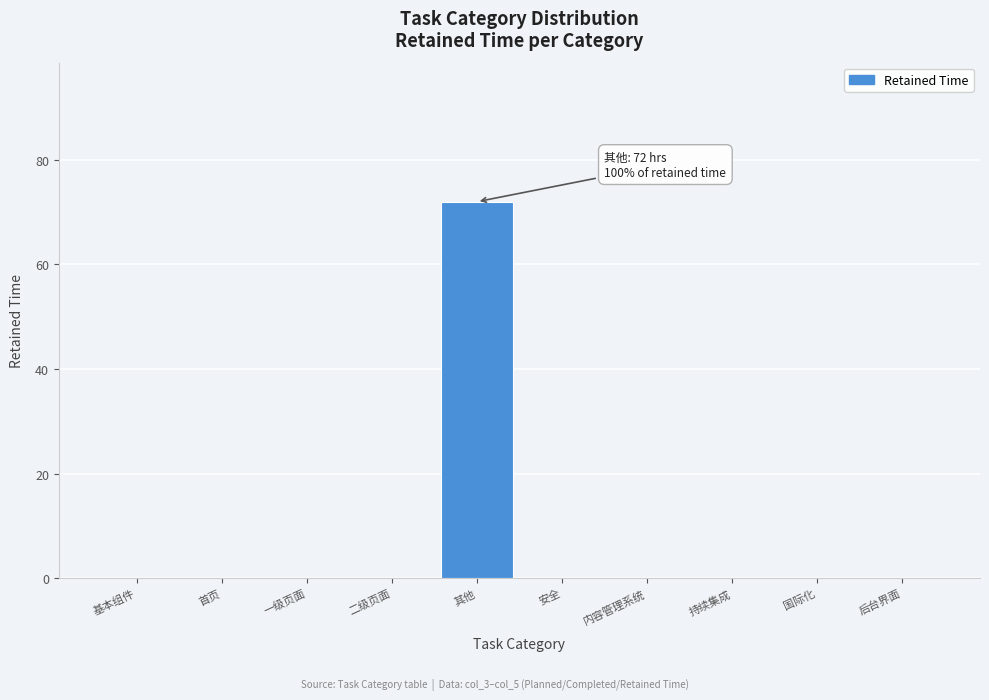

Reading left to right, extract all data points from this chart.

基本组件=0	首页=0	一级页面=0	二级页面=0	其他=72	安全=0	内容管理系统=0	持续集成=0	国际化=0	后台界面=0